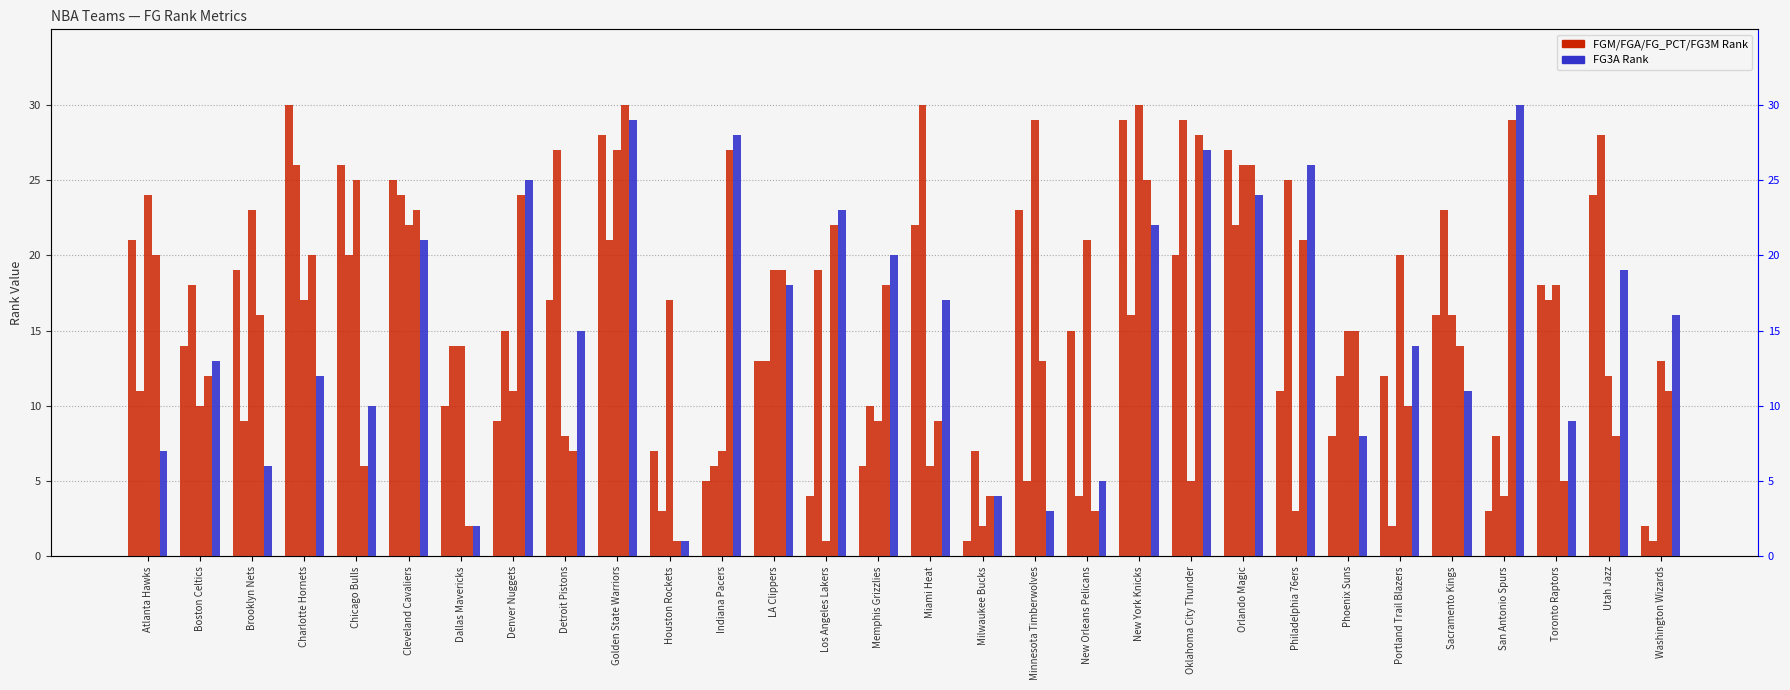

Reading left to right, transcribe all the data shown in this chart.

FGM_RANK: 21	14	19	30	26	25	10	9	17	28	7	5	13	4	6	22	1	23	15	29	20	27	11	8	12	16	3	18	24	2
FGA_RANK: 11	18	9	26	20	24	14	15	27	21	3	6	13	19	10	30	7	5	4	16	29	22	25	12	2	23	8	17	28	1
FG_PCT_RANK: 24	10	23	17	25	22	14	11	8	27	17	7	19	1	9	6	2	29	21	30	5	26	3	15	20	16	4	18	12	13
FG3M_RANK: 20	12	16	20	6	23	2	24	7	30	1	27	19	22	18	9	4	13	3	25	28	26	21	15	10	14	29	5	8	11
FG3A_RANK: 7	13	6	12	10	21	2	25	15	29	1	28	18	23	20	17	4	3	5	22	27	24	26	8	14	11	30	9	19	16